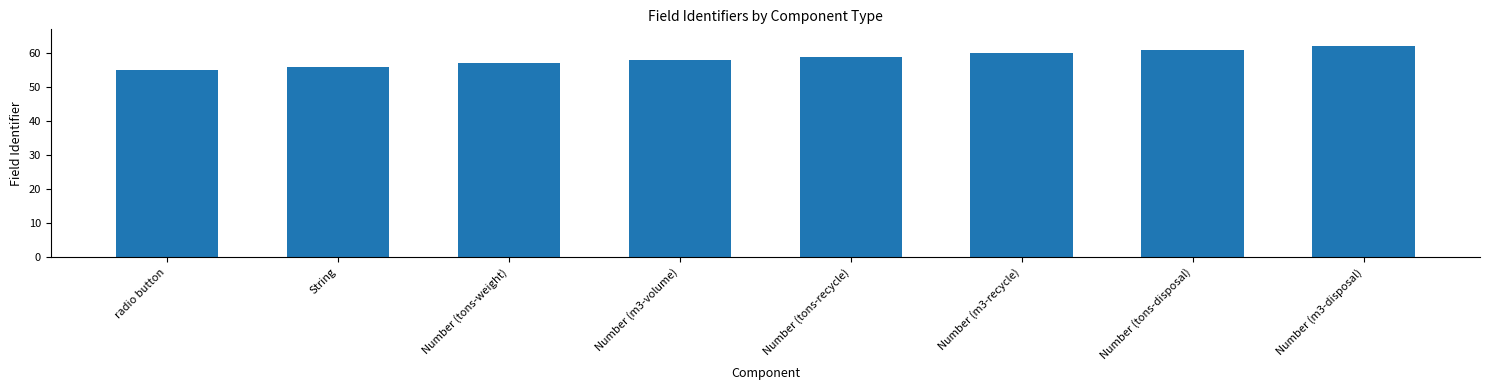

How many data points are less than 59?

4